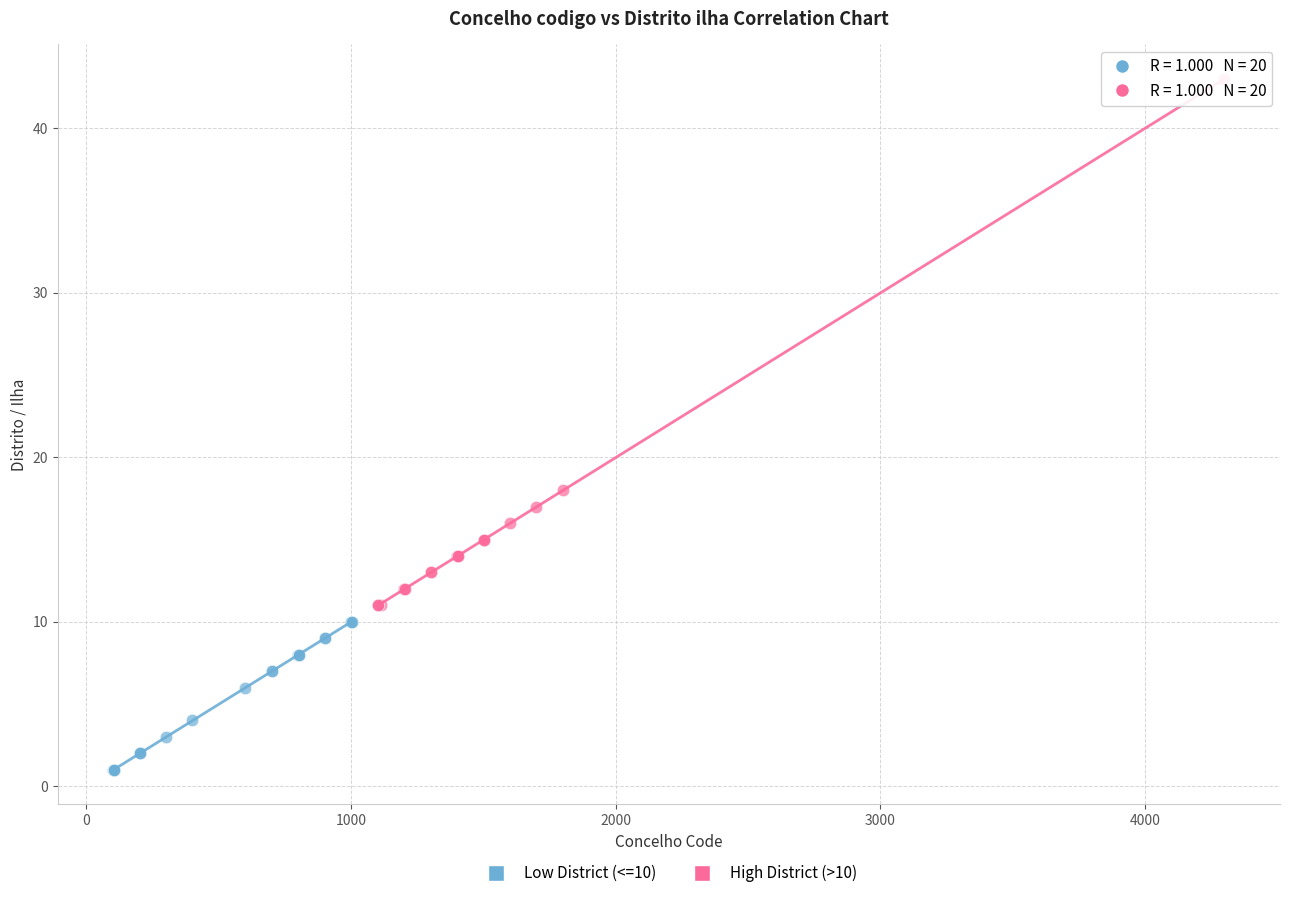

Which series has the largest Y range (max minus min)?

High District (>10)